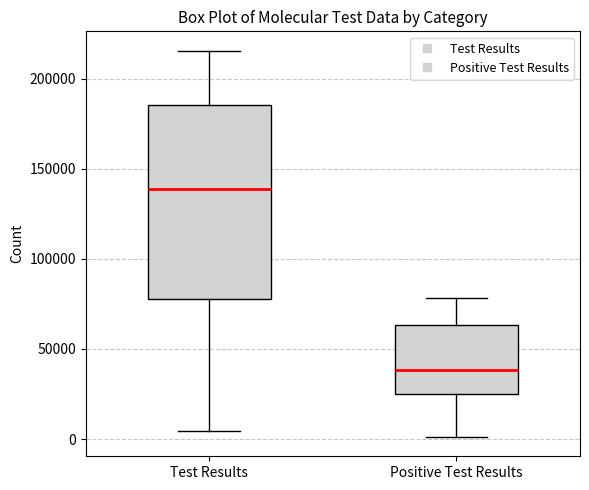

Where does the upper whisker of the box for Test Results end on the y-axis? The values are not printed on the chart, so give them approximately, as read against the axis.

215000